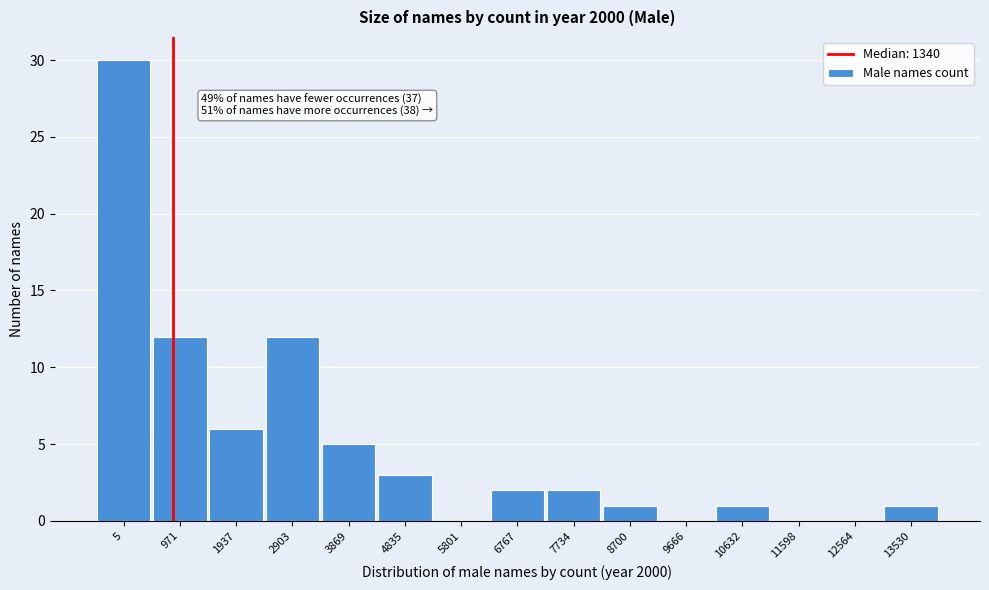

Reading left to right, what are all the values shown in this chart?

5=30	971=12	1937=6	2903=12	3869=5	4835=3	5801=0	6767=2	7734=2	8700=1	9666=0	10632=1	11598=0	12564=0	13530=1